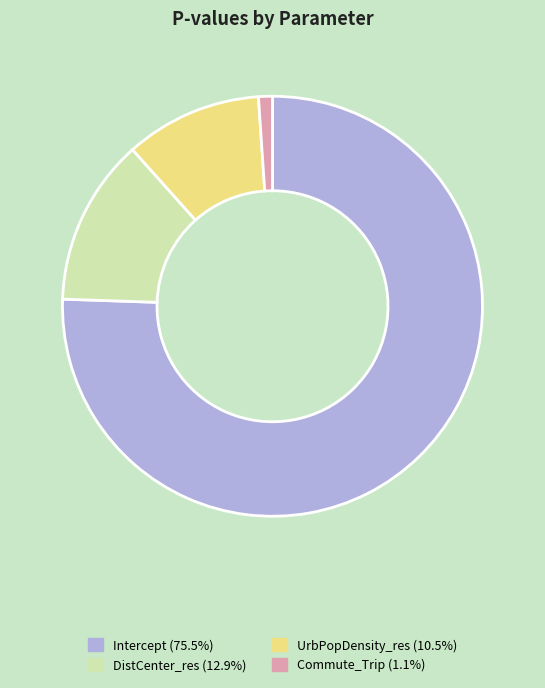

Do DistCenter_res (12.9%) and UrbPopDensity_res (10.5%) together represent more than half of the pie?

No